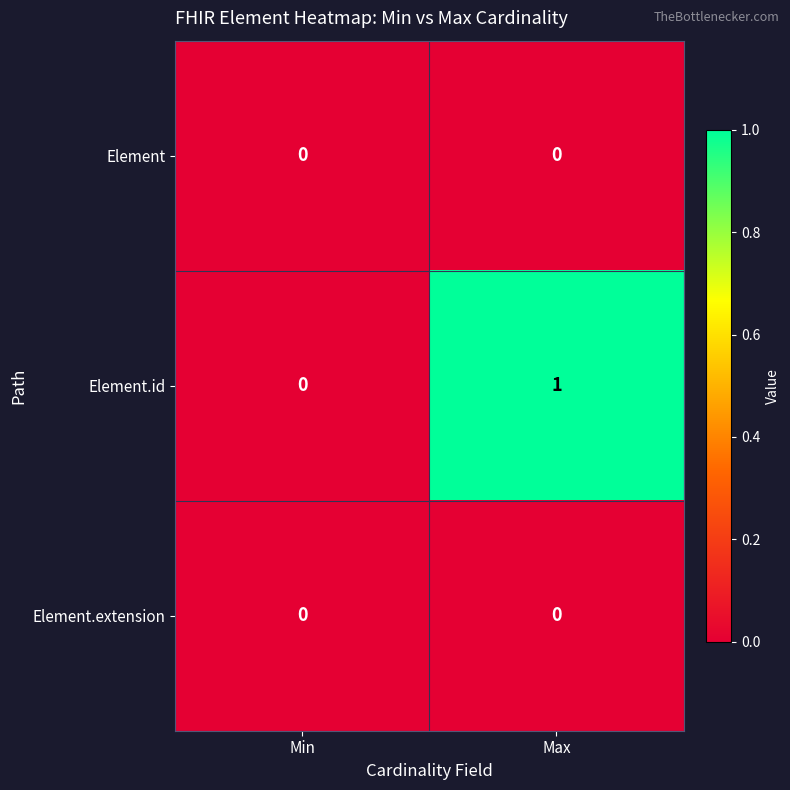

Which label corresponds to the largest value in the chart?

Max